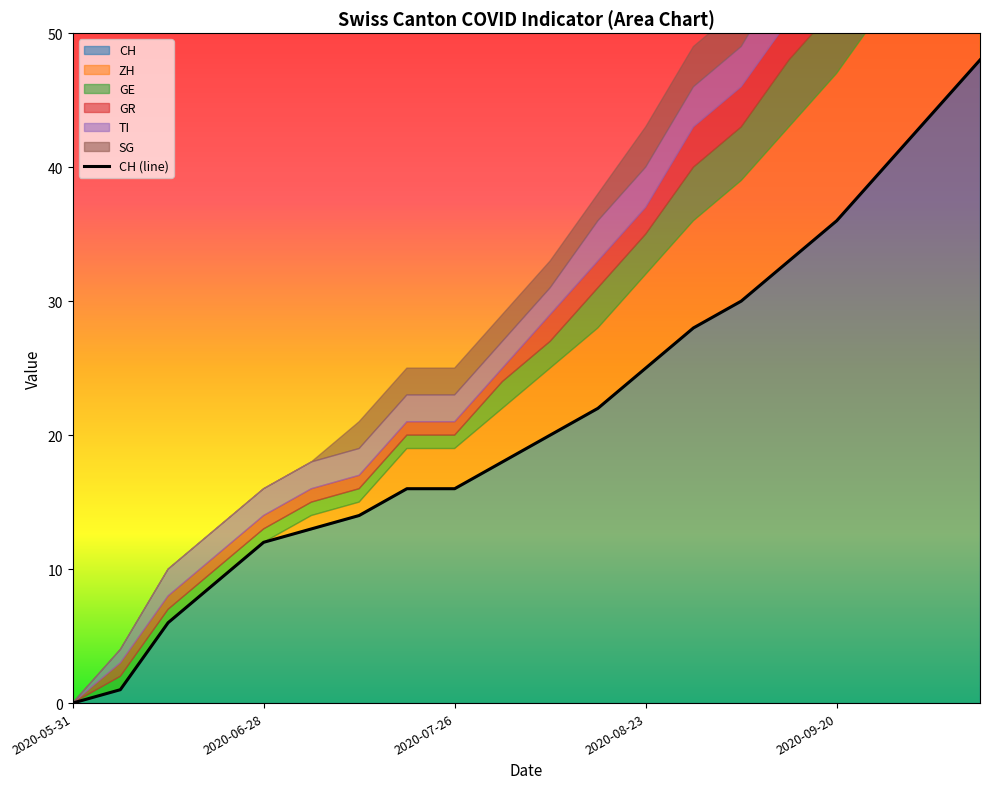

Reading left to right, extract all data points from this chart.

CH: 0	1	6	9	12	13	14	16	16	18	20	22	25	28	30	33	36	40	44	48
ZH: 0	0	0	0	0	1	1	3	3	4	5	6	7	8	9	10	11	12	13	14
GE: 0	1	1	1	1	1	1	1	1	2	2	3	3	4	4	5	5	6	6	7
GR: 0	1	1	1	1	1	1	1	1	1	2	2	2	3	3	3	3	4	4	4
TI: 0	1	2	2	2	2	2	2	2	2	2	3	3	3	3	4	4	4	5	5
SG: 0	0	0	0	0	0	2	2	2	2	2	2	3	3	3	3	4	4	4	5